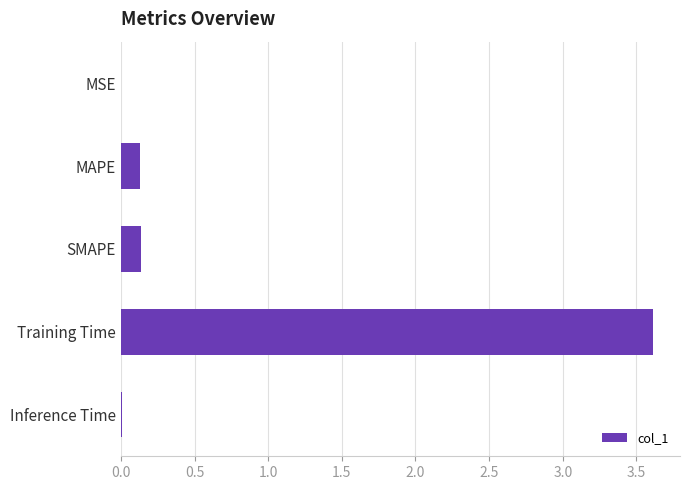

Between MSE and Training Time, which is larger?

Training Time